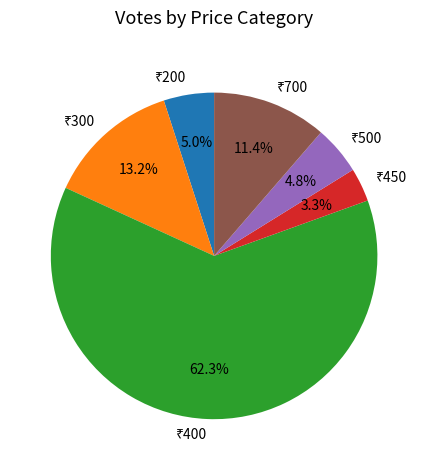

Does any single category account for the majority?

Yes